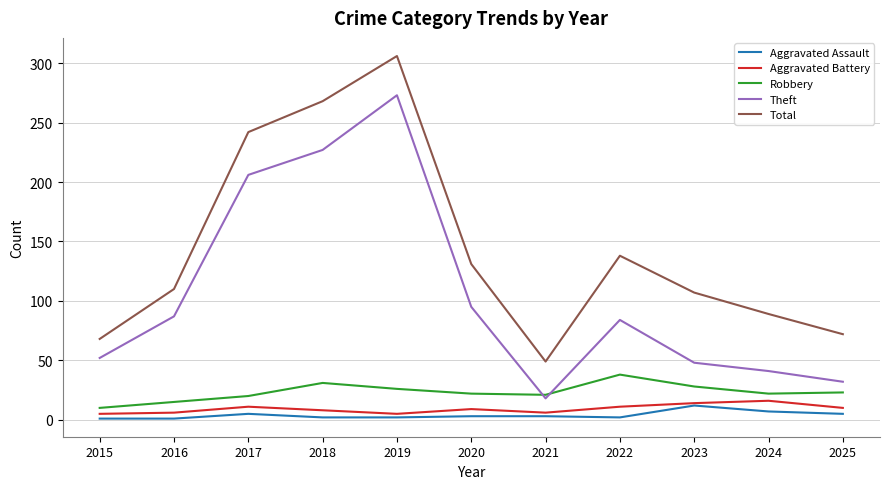

At how many categories does at least one series exceed 119?

5